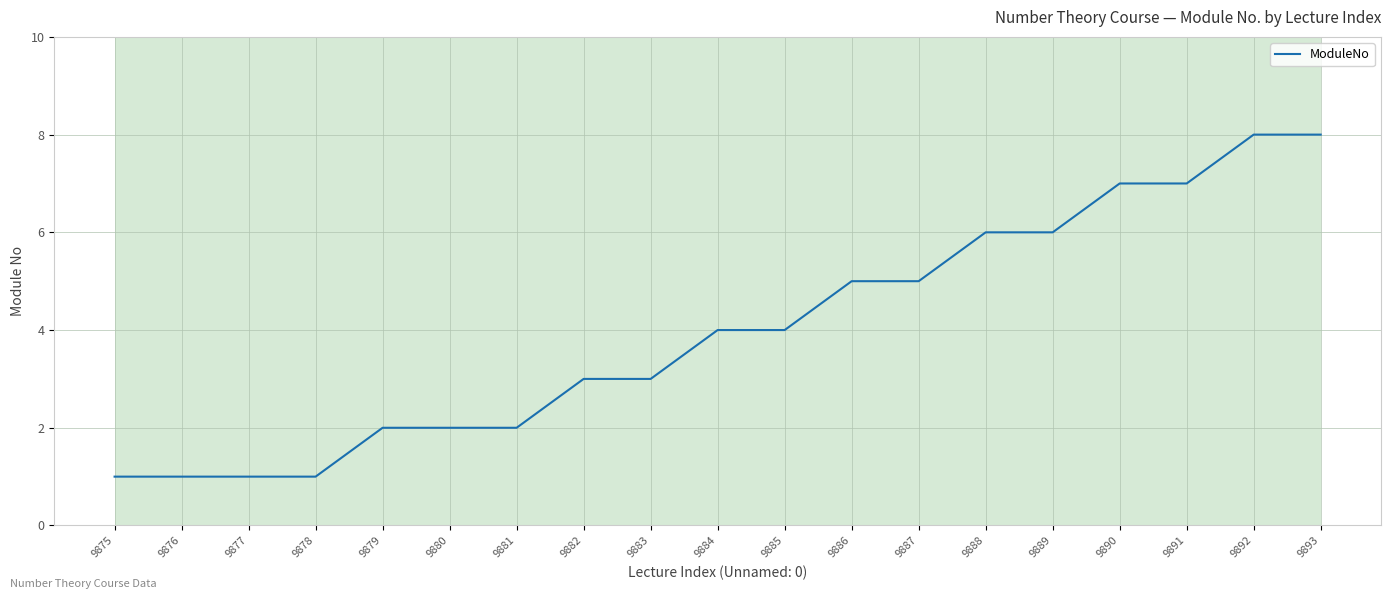

Is it true that the value at 9880 is 2?

True